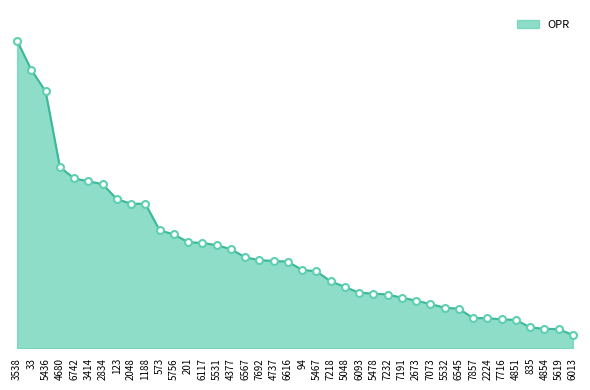

What is the sum of the values at 5436 and 33?

52.3